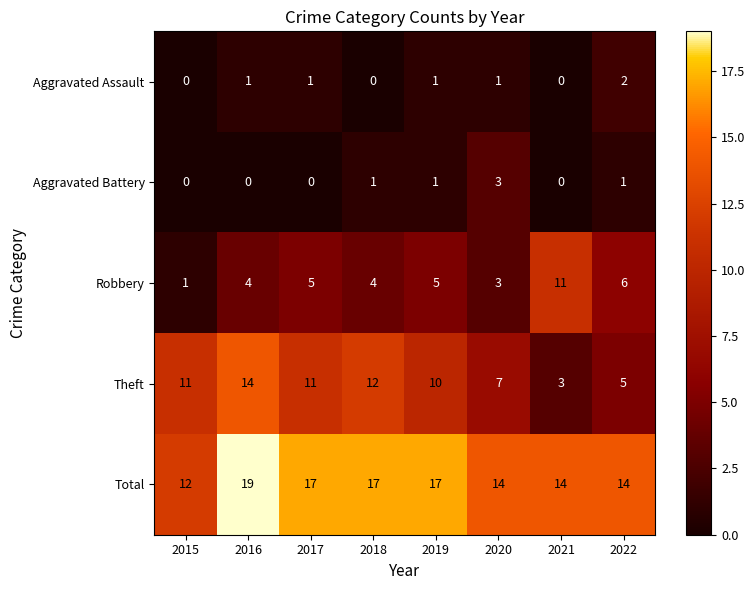

At how many categories does at least one series exceed 15?

4